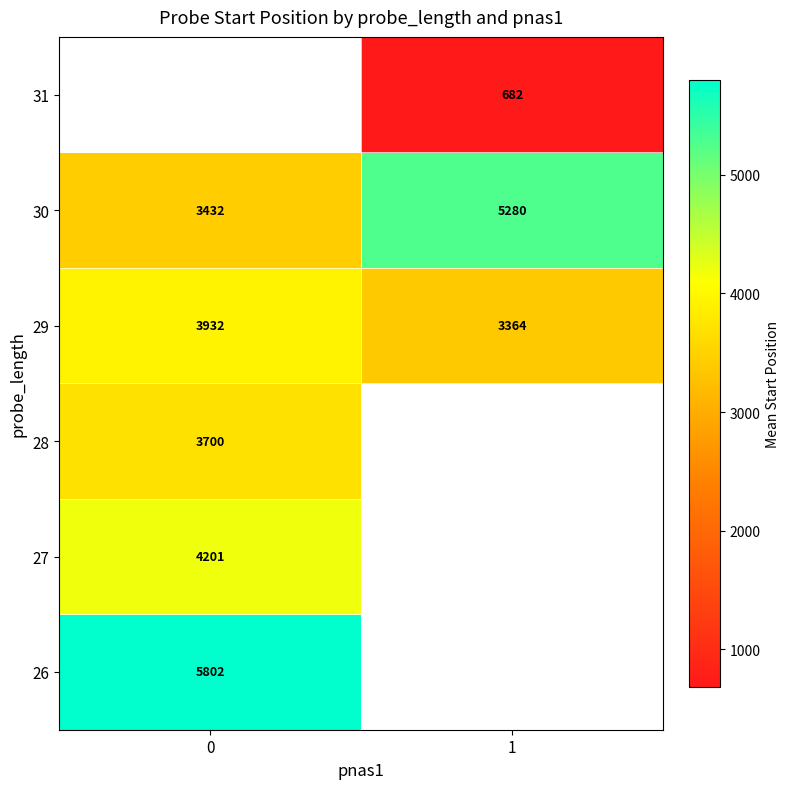

Is the value of 29 at 0 greater than the value of 30 at 1?

No